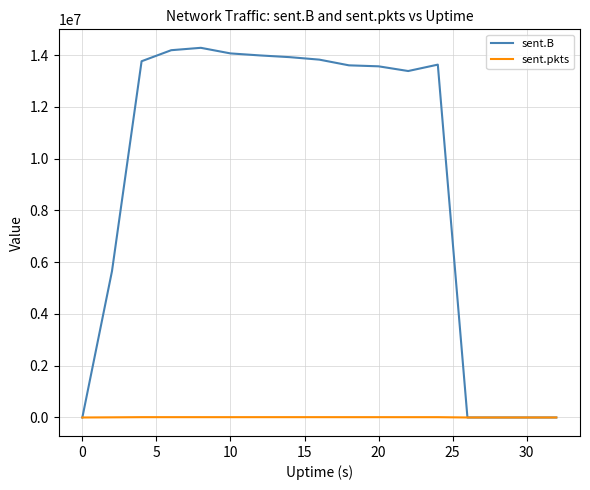

Which series has the largest total across all categories?

sent.B